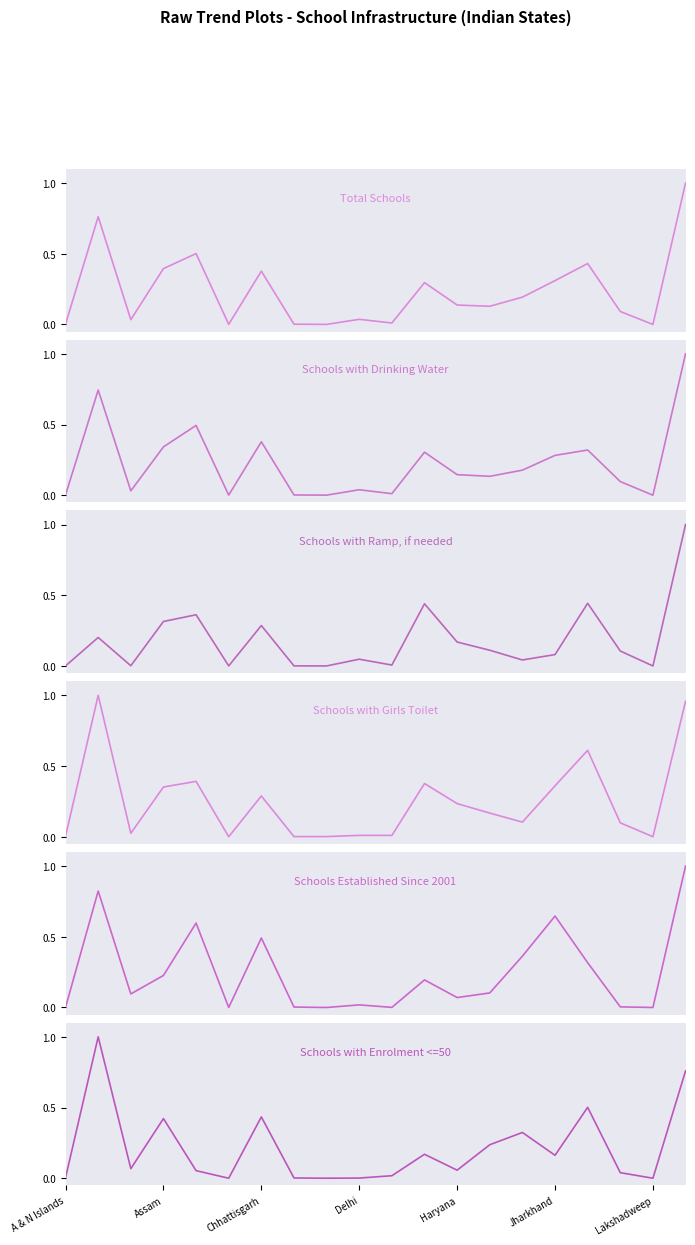

Which series changed the most between Jharkhand and 16?

Schools with Girls Toilet